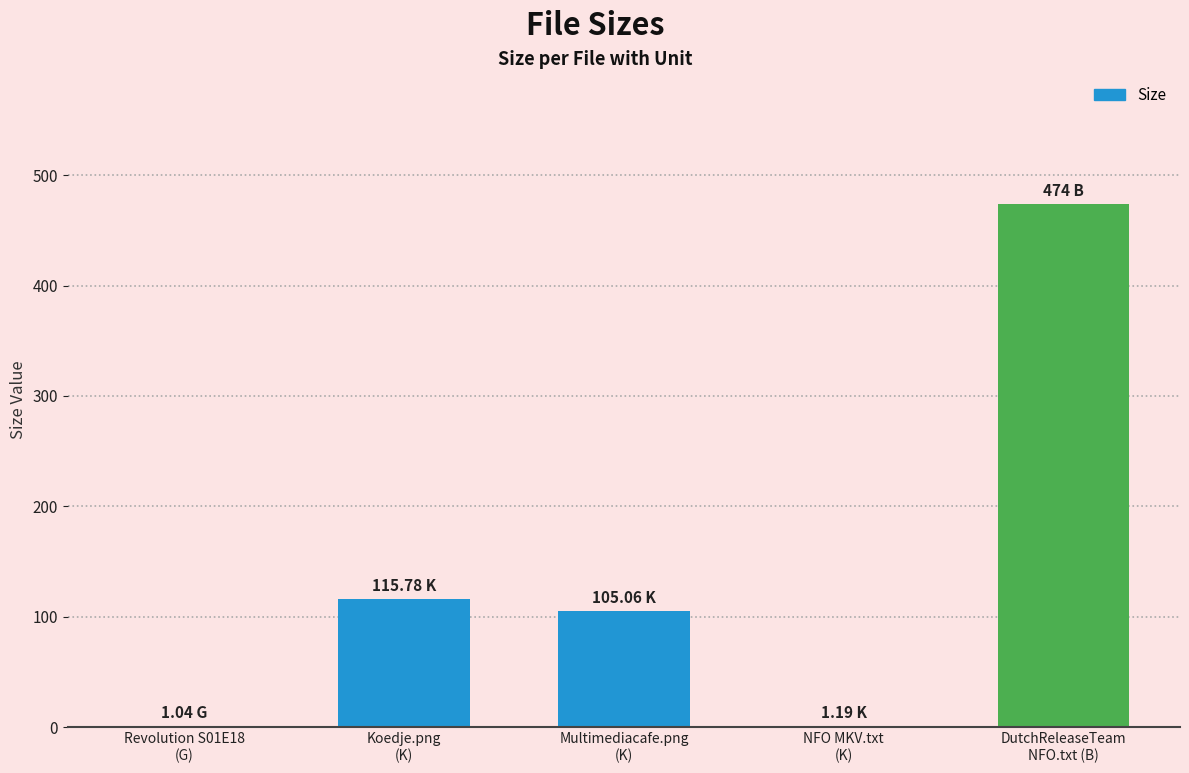

True or false: the data shows 115.8 at Koedje.png
(K).

True